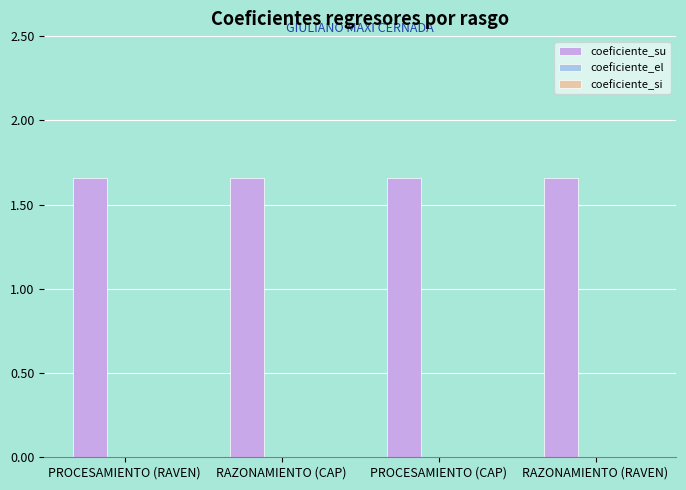

What is the spread (max minus min) of values at PROCESAMIENTO (CAP)?

1.7